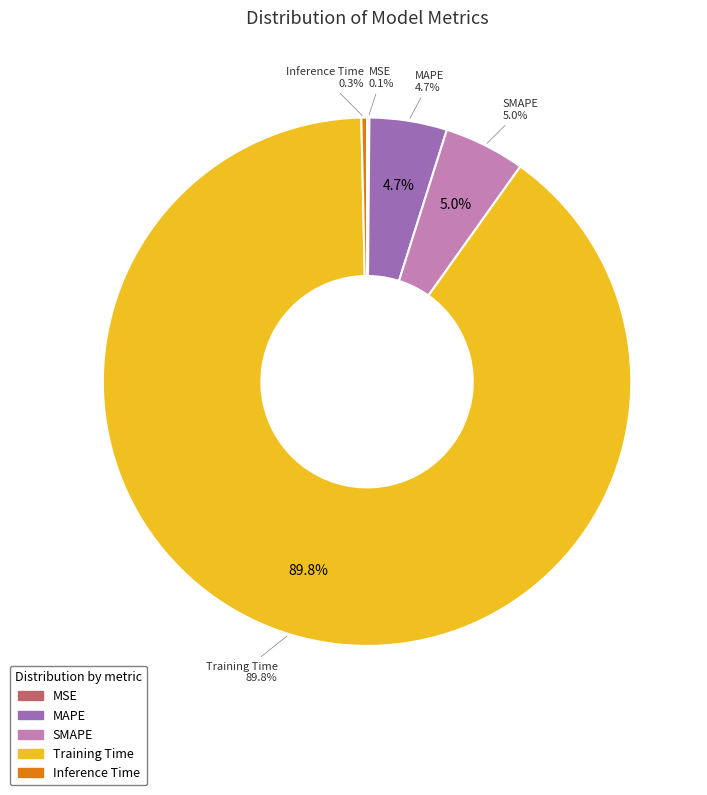

Does Training Time represent more than half of the total?

Yes